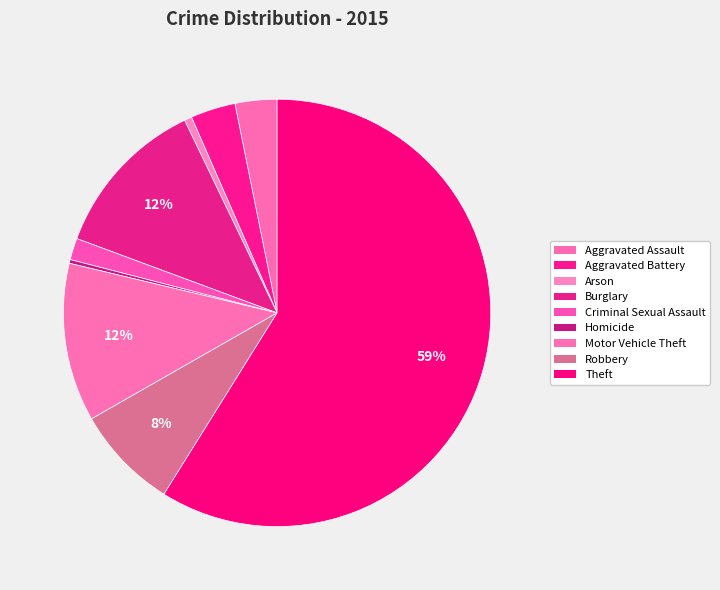

To the nearest percent, what portion does Motor Vehicle Theft represent?

12%